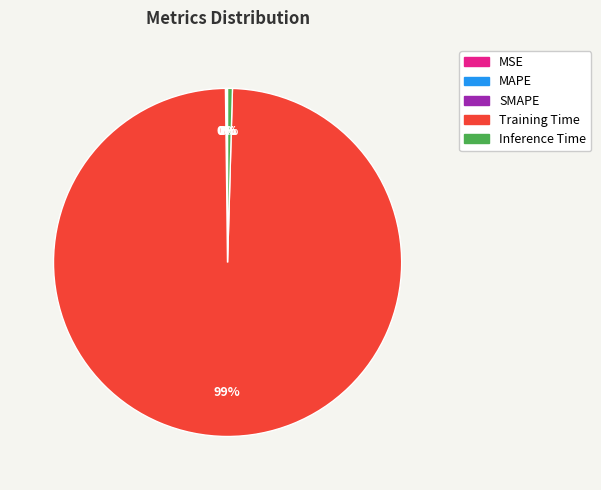

Which category accounts for the majority?

Training Time